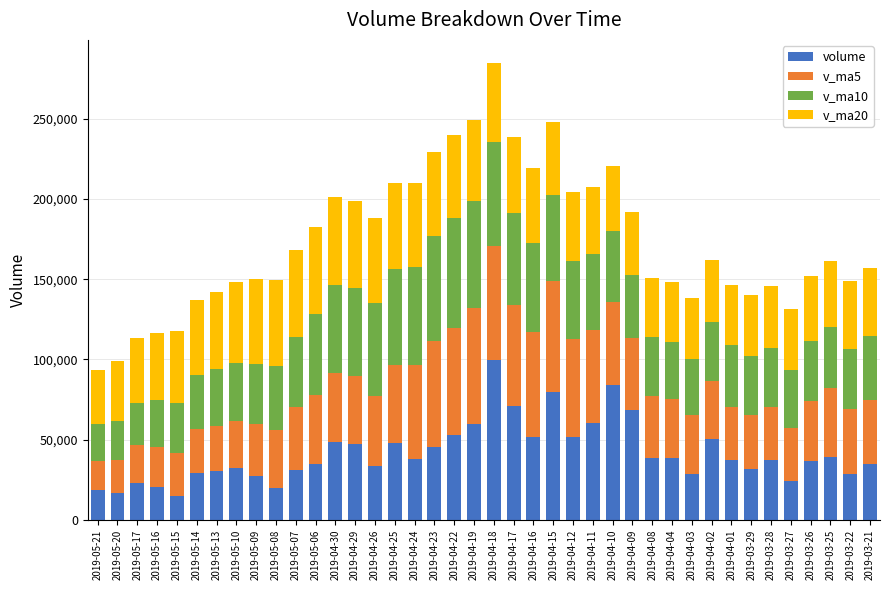

What is the maximum value for volume?

99905.2